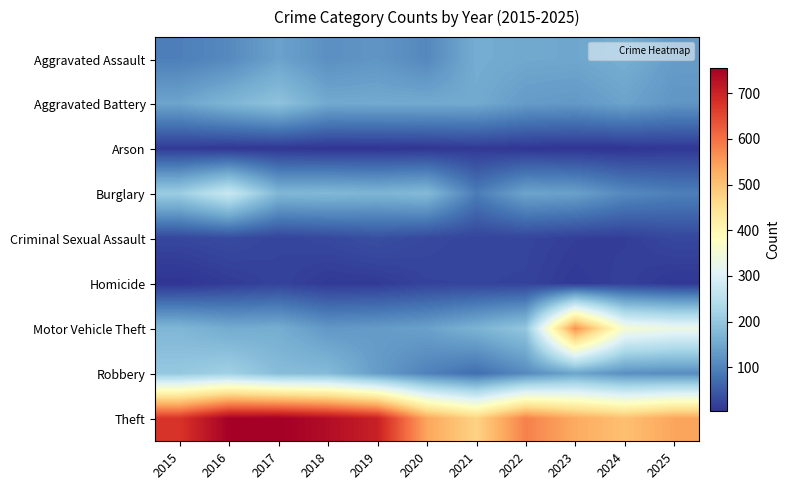

Reading left to right, extract all data points from this chart.

Aggravated Assault: 2015=95	2016=109	2017=142	2018=117	2019=125	2020=107	2021=157	2022=150	2023=148	2024=159	2025=134
Aggravated Battery: 2015=145	2016=171	2017=193	2018=152	2019=153	2020=153	2021=153	2022=133	2023=129	2024=143	2025=125
Arson: 2015=13	2016=8	2017=8	2018=5	2019=5	2020=7	2021=11	2022=7	2023=5	2024=5	2025=9
Burglary: 2015=211	2016=274	2017=174	2018=176	2019=170	2020=179	2021=92	2022=145	2023=140	2024=109	2025=96
Criminal Sexual Assault: 2015=26	2016=31	2017=23	2018=28	2019=36	2020=28	2021=23	2022=24	2023=17	2024=16	2025=27
Homicide: 2015=5	2016=14	2017=22	2018=12	2019=13	2020=22	2021=23	2022=22	2023=11	2024=19	2025=9
Motor Vehicle Theft: 2015=173	2016=156	2017=158	2018=128	2019=132	2020=140	2021=166	2022=199	2023=564	2024=354	2025=332
Robbery: 2015=202	2016=217	2017=183	2018=179	2019=134	2020=99	2021=74	2022=110	2023=145	2024=117	2025=113
Theft: 2015=676	2016=753	2017=756	2018=734	2019=703	2020=538	2021=474	2022=582	2023=532	2024=503	2025=539